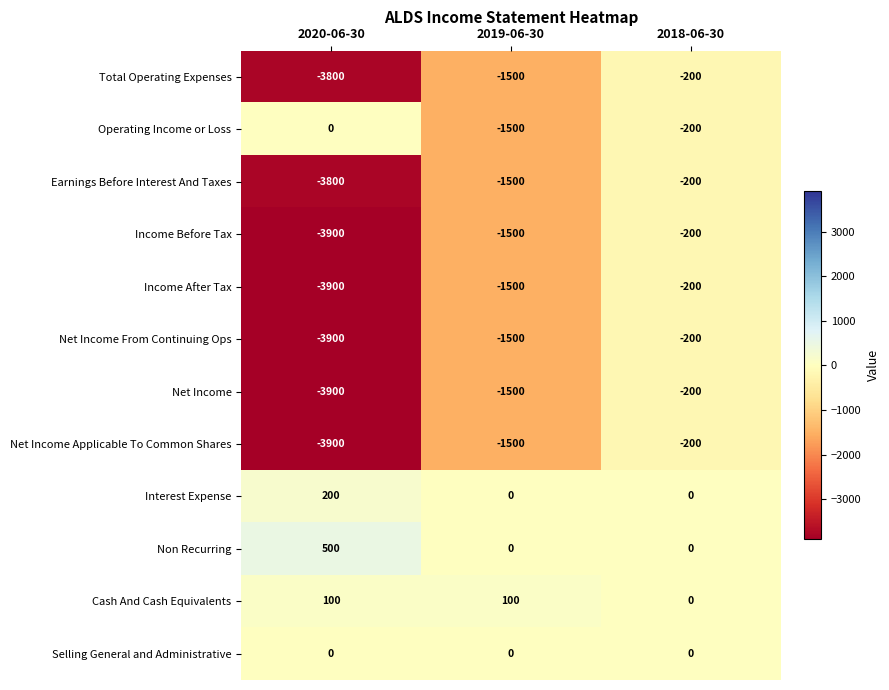

What is the minimum value for Earnings Before Interest And Taxes?

-3800